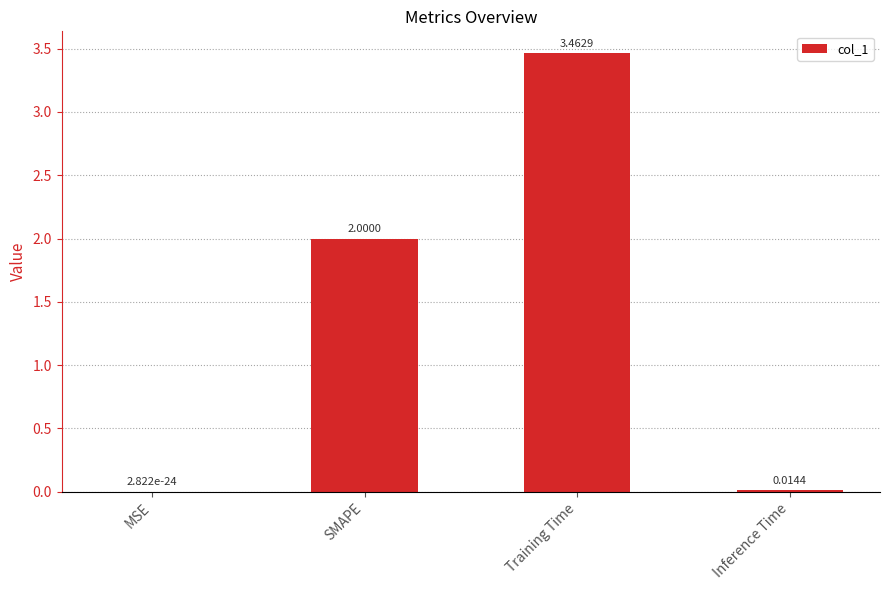

Between Inference Time and MSE, which is larger?

Inference Time